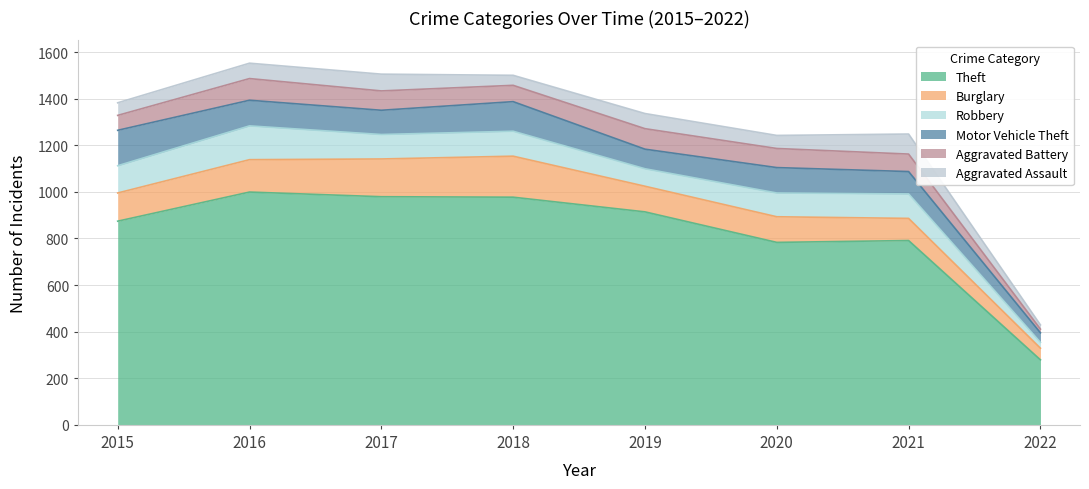

Which series has the largest total across all categories?

Theft